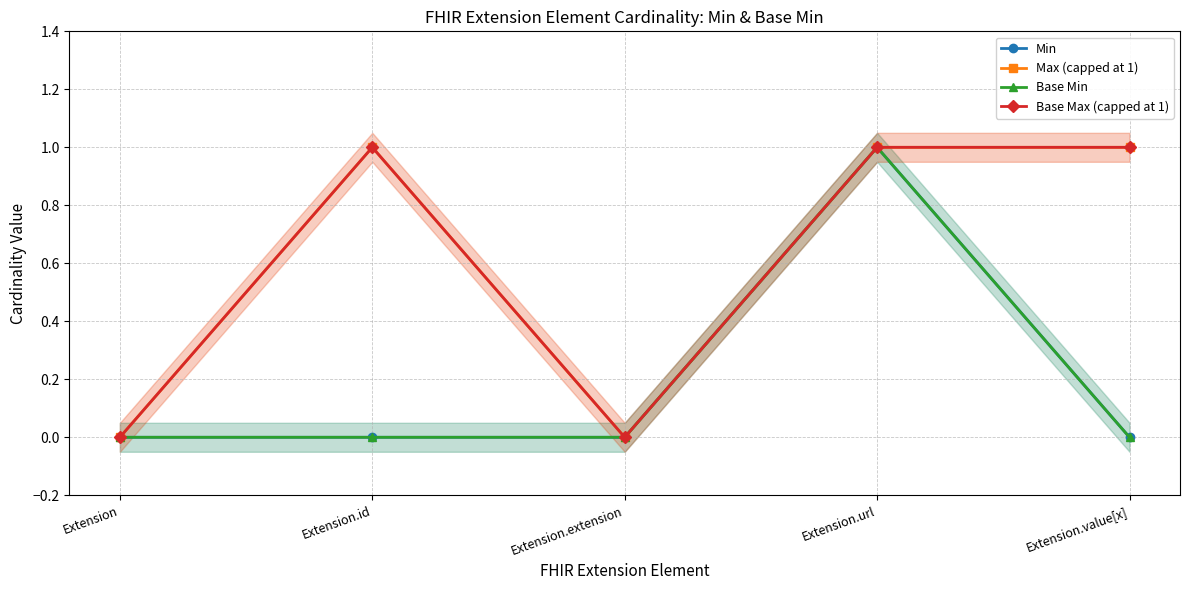

How many interior local peaks does the Min series have?

1